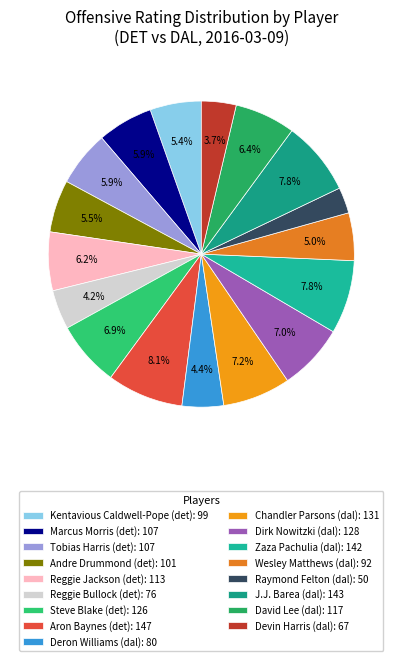

To the nearest percent, what percentage of the pie is David Lee (dal)?

6%